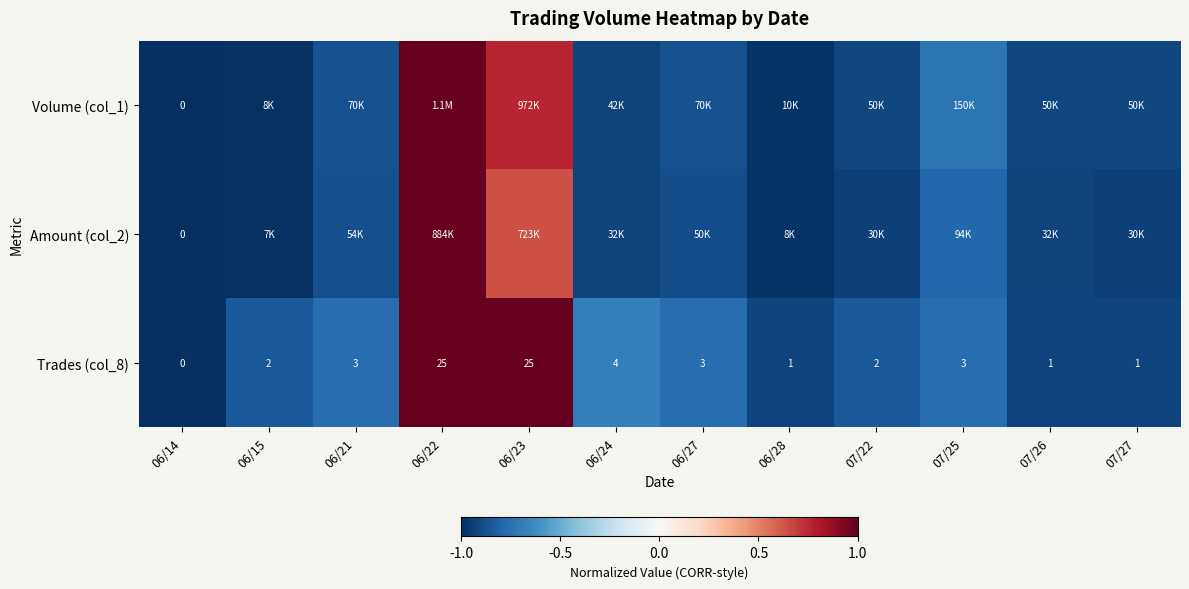

What is the lowest value of the Volume (col_1) series?

-1.0